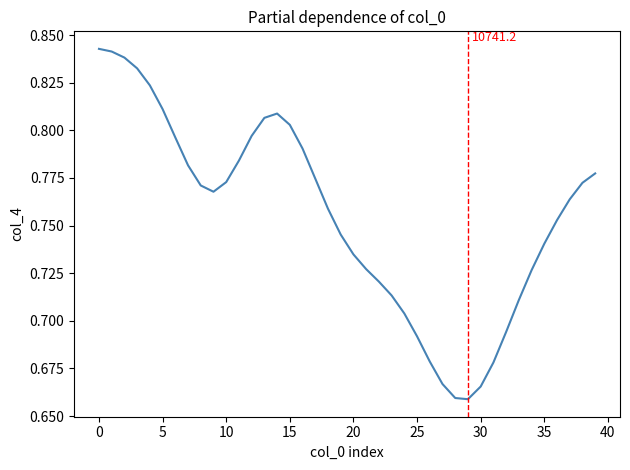

Reading left to right, extract all data points from this chart.

0.8	0.8	0.8	0.8	0.8	0.8	0.8	0.8	0.8	0.8	0.8	0.8	0.8	0.8	0.8	0.8	0.8	0.8	0.8	0.7	0.7	0.7	0.7	0.7	0.7	0.7	0.7	0.7	0.7	0.7	0.7	0.7	0.7	0.7	0.7	0.7	0.8	0.8	0.8	0.8